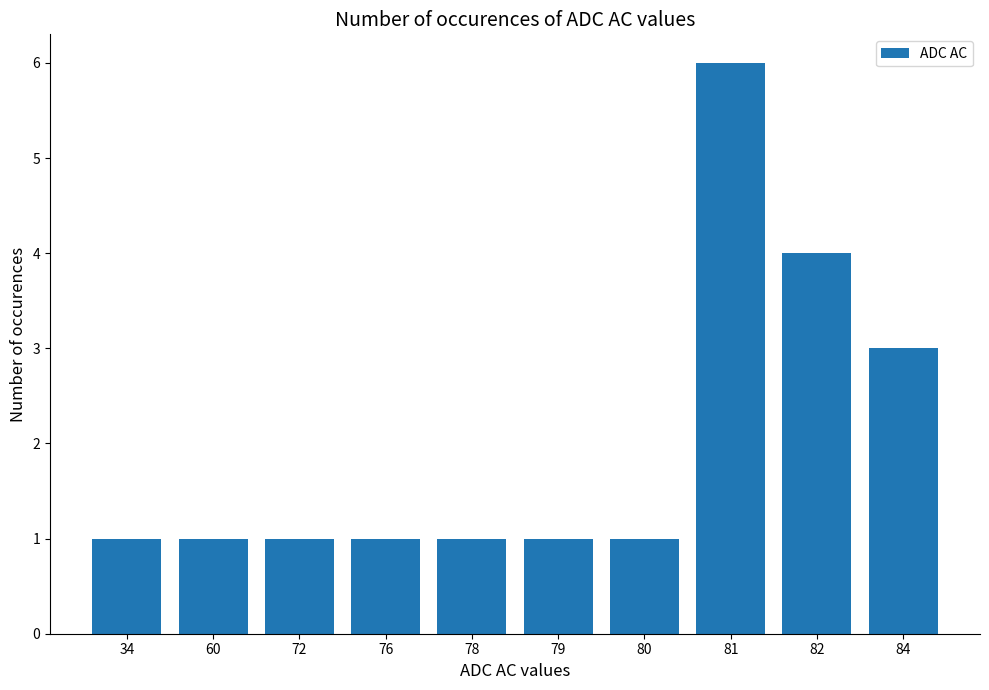

What is the maximum value shown in the chart?

6